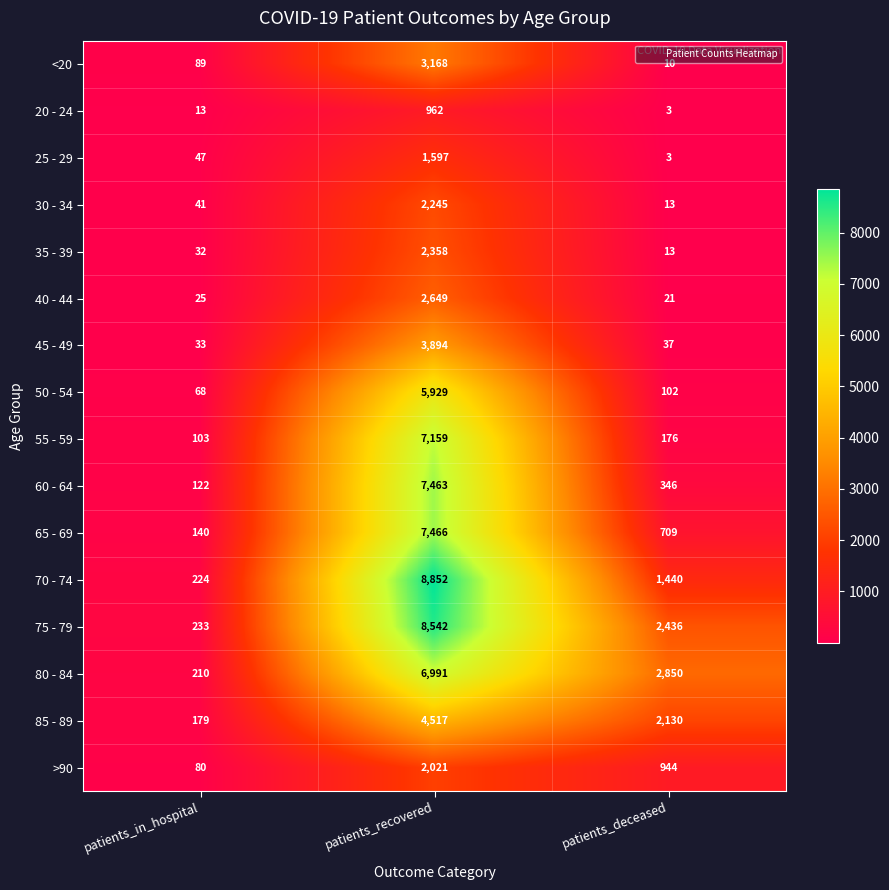

Which series changed the most between patients_in_hospital and patients_deceased?

80 - 84